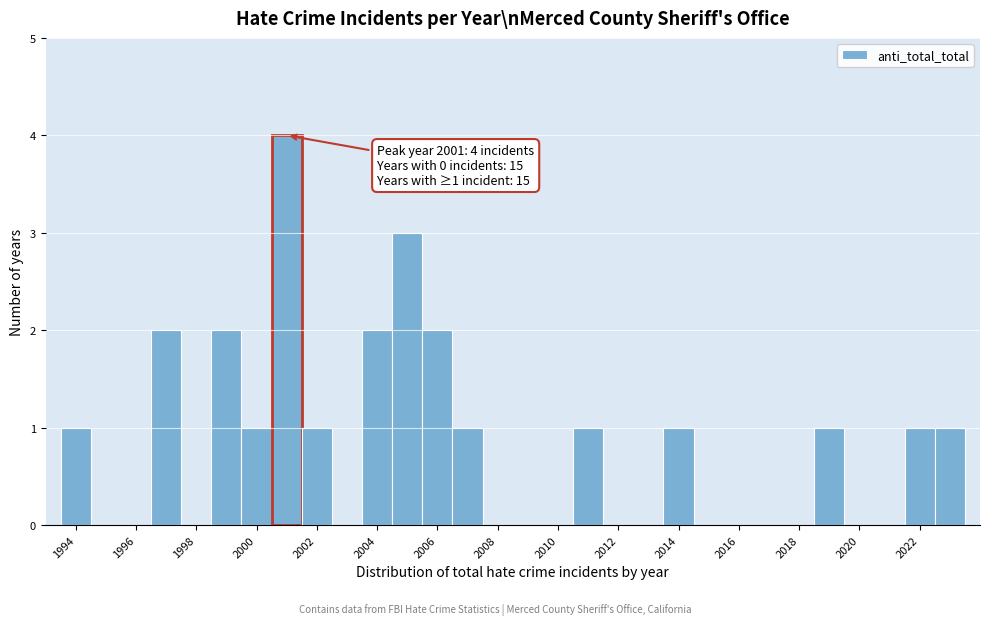

Which range on the x-axis has the tallest bar?

2000.5 to 2001.5